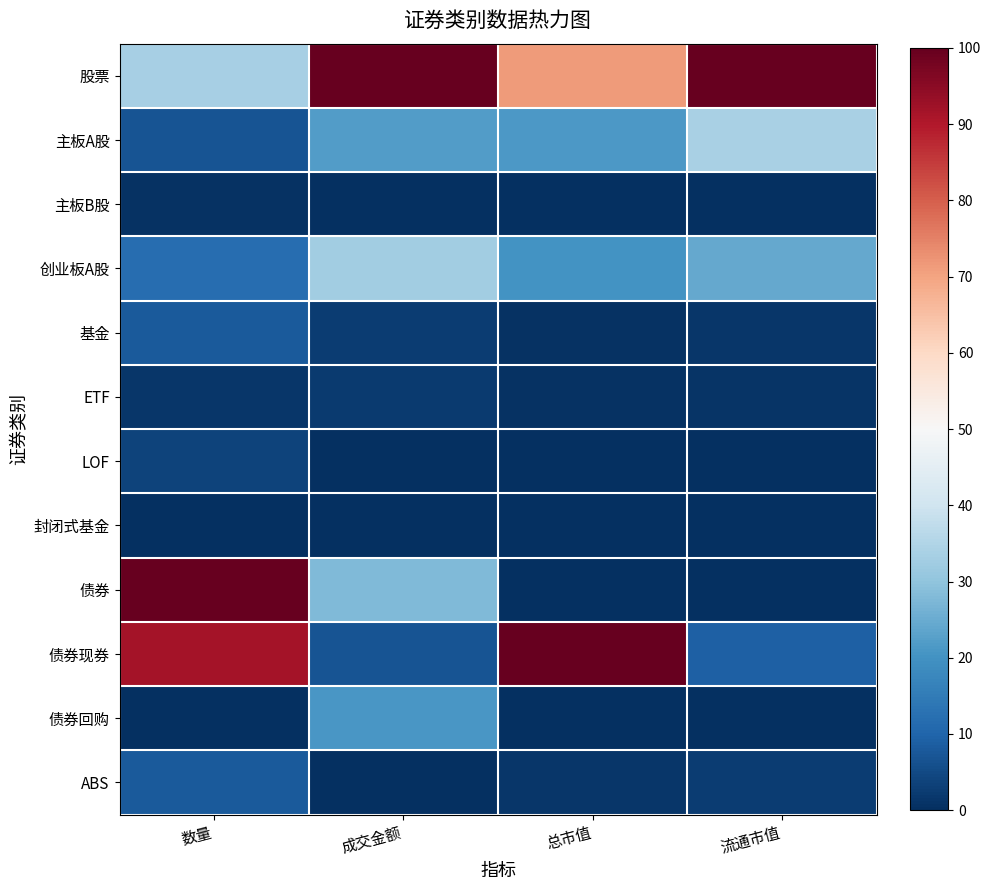

Reading left to right, what are all the values shown in this chart?

股票: 数量=33.4	成交金额=100.0	总市值=71.1	流通市值=100.0
主板A股: 数量=6.8	成交金额=22.1	总市值=21.2	流通市值=33.9
主板B股: 数量=0.7	成交金额=0.0	总市值=0.1	流通市值=0.2
创业板A股: 数量=11.9	成交金额=32.7	总市值=20.0	流通市值=24.6
基金: 数量=8.0	成交金额=2.5	总市值=0.7	流通市值=1.3
ETF: 数量=1.4	成交金额=2.1	总市值=0.5	流通市值=0.8
LOF: 数量=3.6	成交金额=0.2	总市值=0.1	流通市值=0.2
封闭式基金: 数量=0.0	成交金额=0.0	总市值=0.0	流通市值=0.0
债券: 数量=100.0	成交金额=27.9	总市值=0.0	流通市值=0.0
债券现券: 数量=91.6	成交金额=6.8	总市值=100.0	流通市值=9.1
债券回购: 数量=0.2	成交金额=21.0	总市值=0.0	流通市值=0.0
ABS: 数量=8.1	成交金额=0.1	总市值=1.3	流通市值=2.4